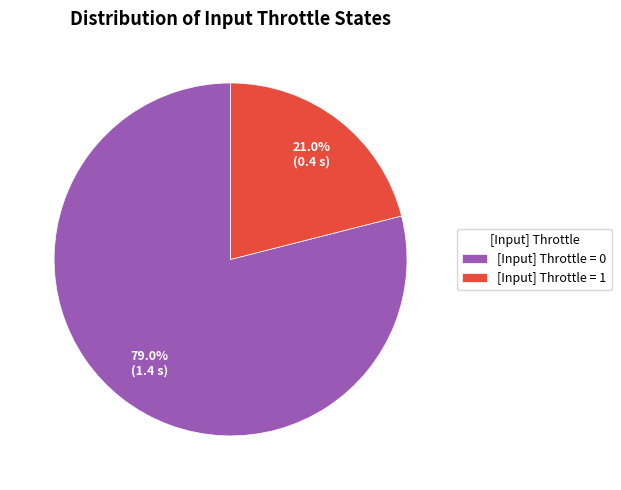

Between [Input] Throttle = 0 and [Input] Throttle = 1, which is larger?

[Input] Throttle = 0